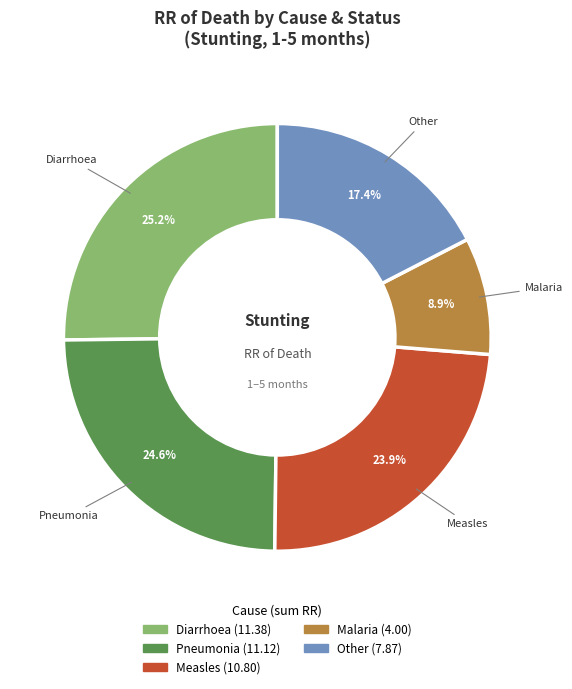

Is there any slice that represents more than half of the pie?

No